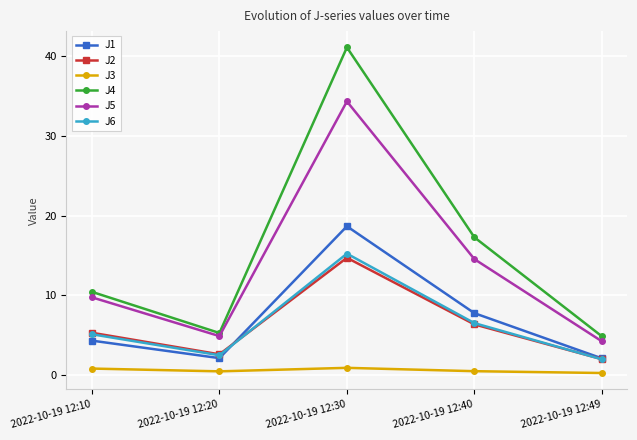

What is the value of the J4 point at the 5th from the left?

4.8